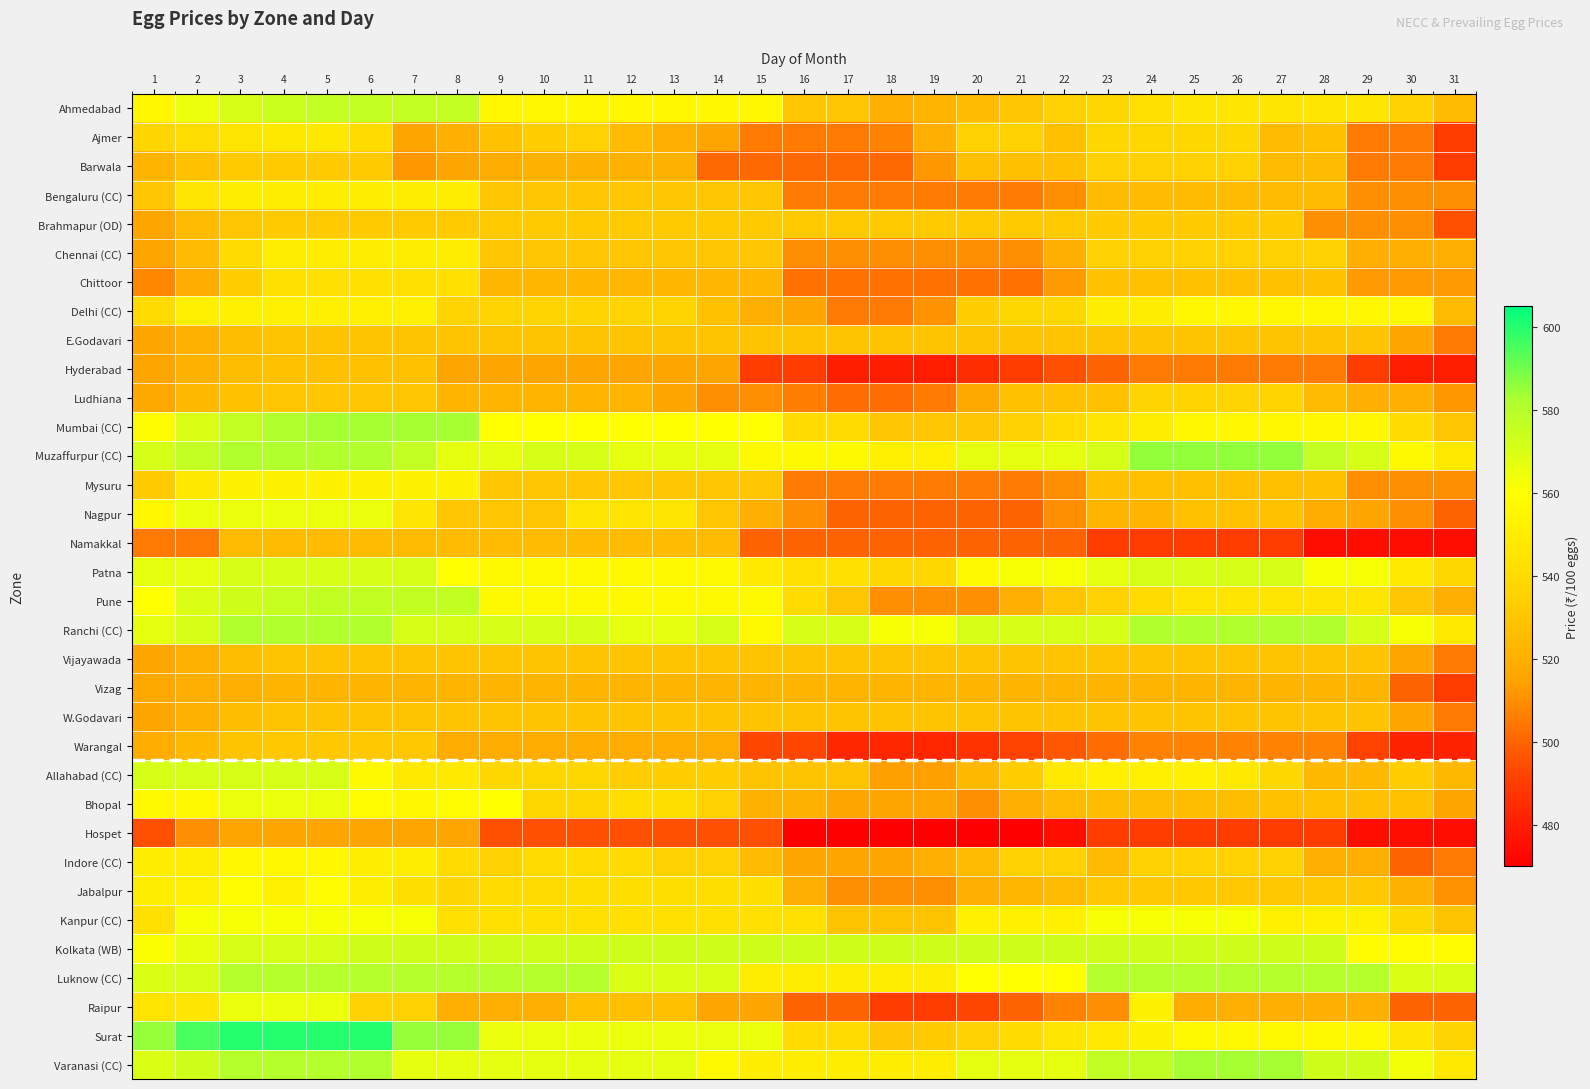

Rank the series at 6 from highest to lowest value.

Surat, Mumbai (CC), Muzaffurpur (CC), Ranchi (CC), Varanasi (CC), Luknow (CC), Pune, Ahmedabad, Kolkata (WB), Patna, Nagpur, Kanpur (CC), Bhopal, Allahabad (CC), Mysuru, Delhi (CC), Bengaluru (CC), Chennai (CC), Indore (CC), Jabalpur, Chittoor, Ajmer, Raipur, Barwala, Brahmapur (OD), Warangal, Ludhiana, E.Godavari, Vijayawada, W.Godavari, Hyderabad, Namakkal, Vizag, Hospet